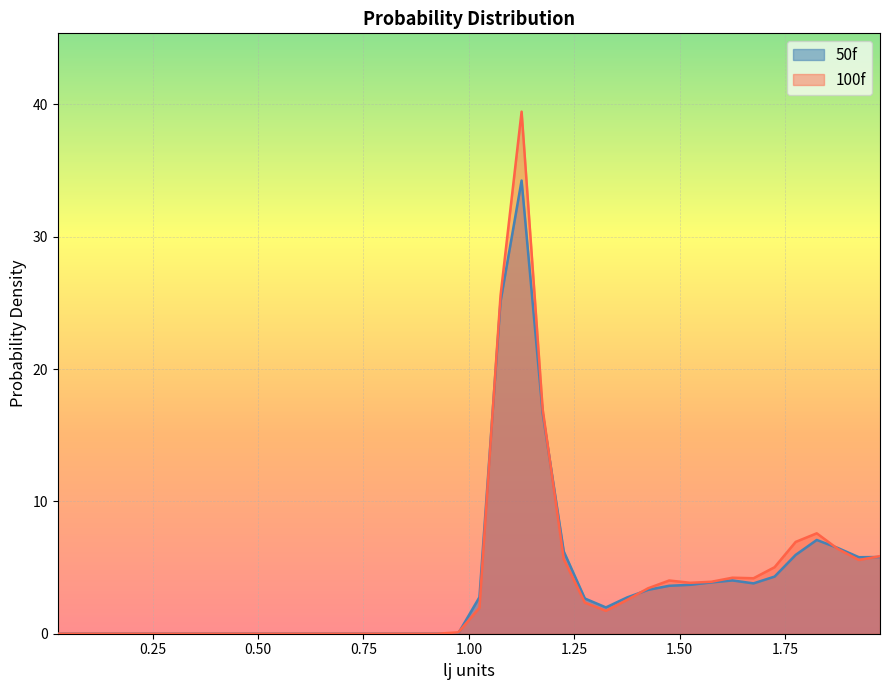

How many values in the 50f series exceed 1?

20